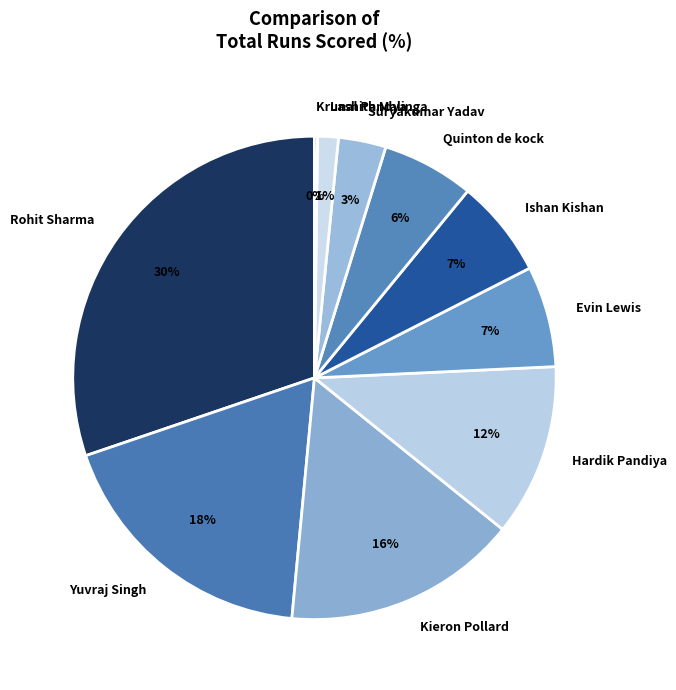

Is the sum of Suryakumar Yadav and Rohit Sharma greater than half?

No